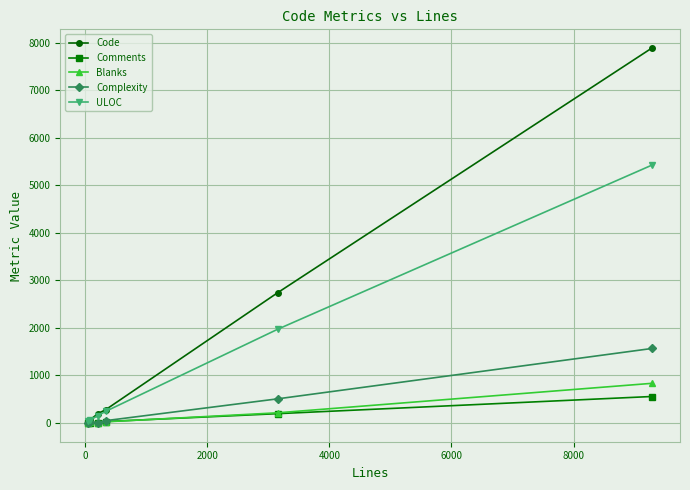

True or false: Complexity has more than 1 interior local peaks.

False